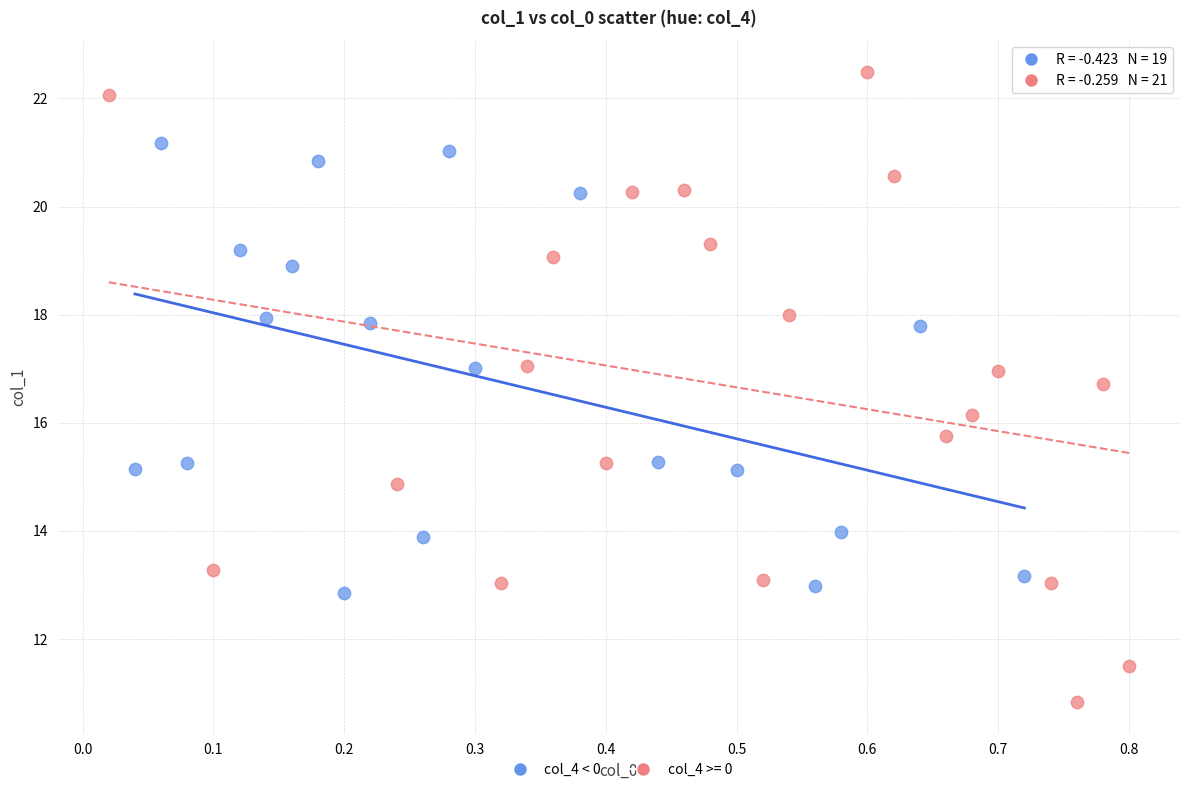

Which series reaches the maximum Y coordinate?

col_4 >= 0